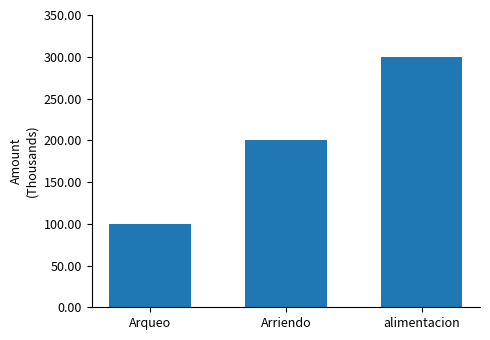

Reading left to right, what are all the values shown in this chart?

100	200	300